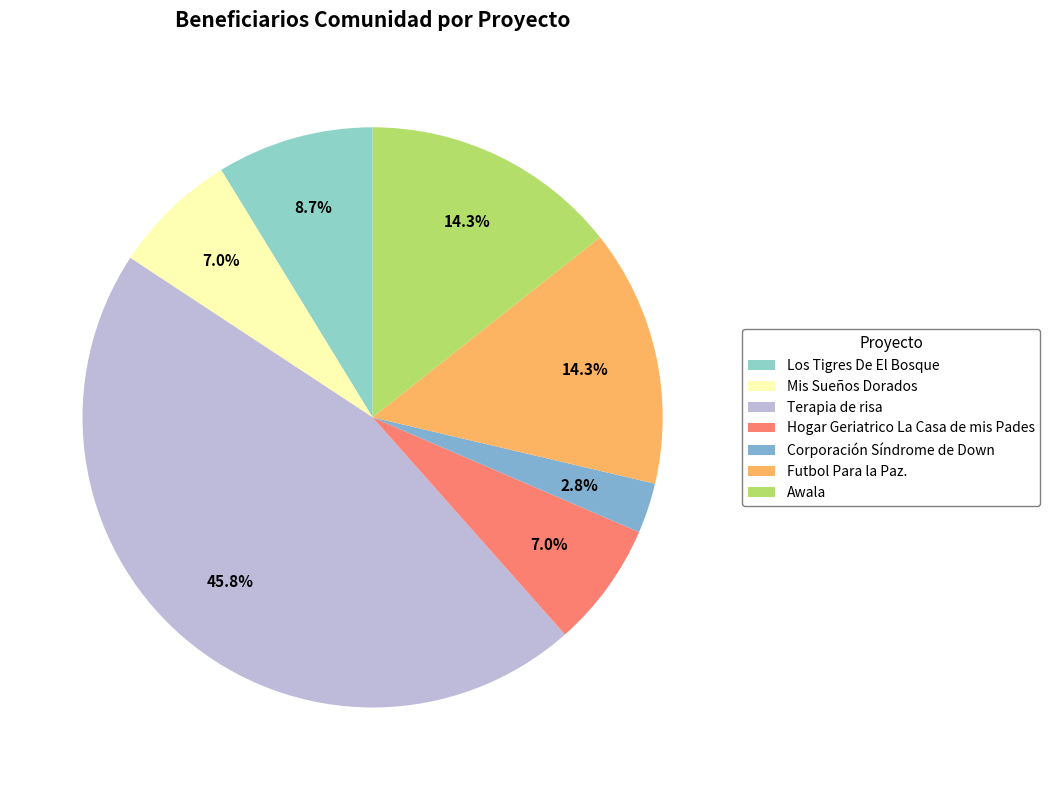

Which category has the smallest portion of the pie?

Corporación Síndrome de Down